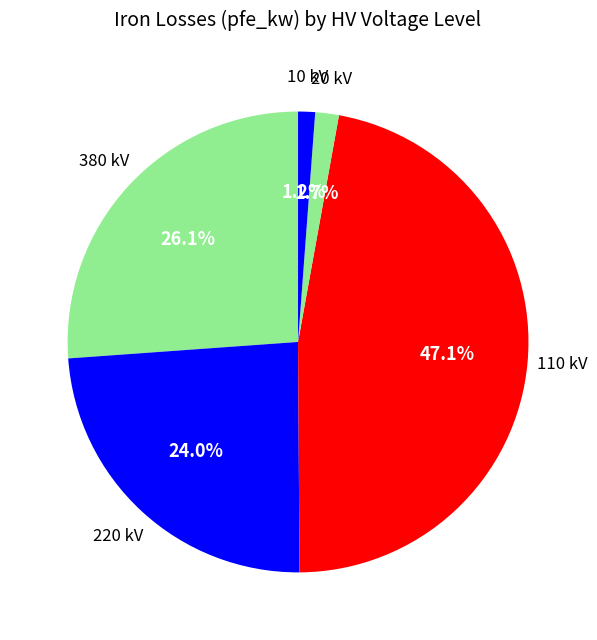

How many segments does this pie chart have?

5